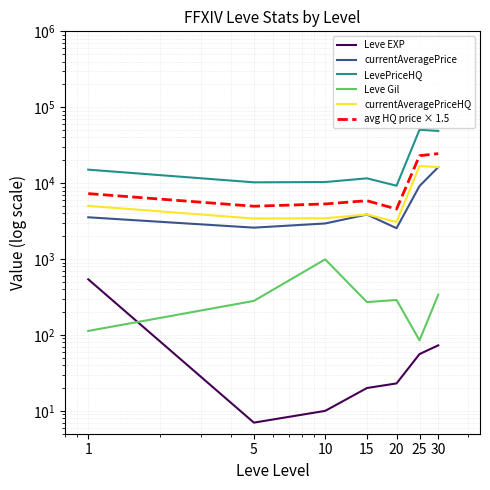

What is the value of the LevePriceHQ point at the 2nd from the left?

10256.1